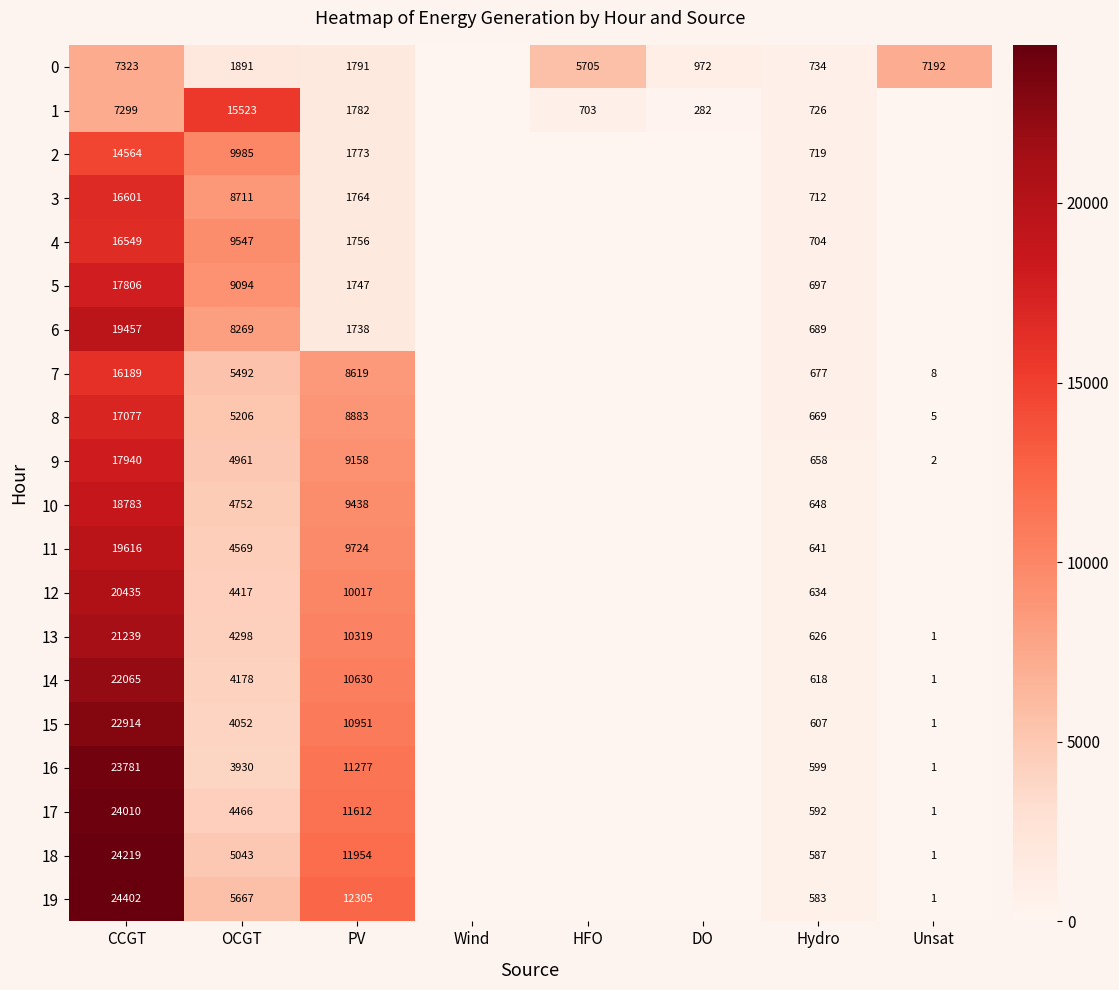

True or false: 10 has a value of 16713 at PV.

False